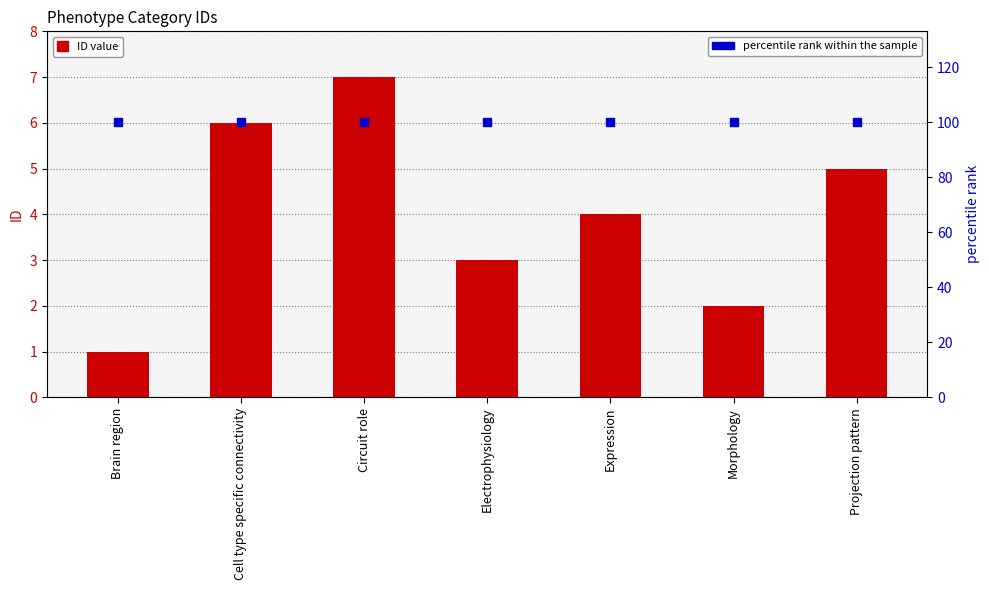

What is the total value across all series at Electrophysiology?

103